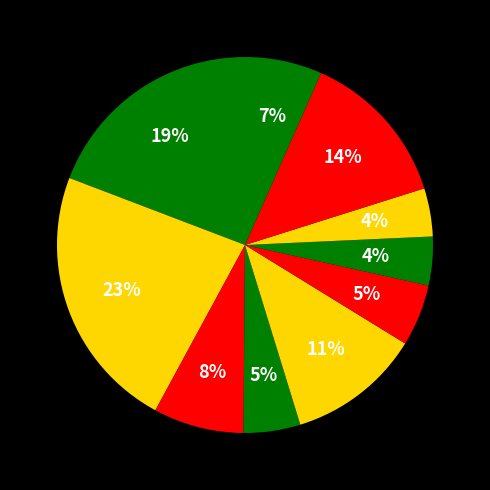

Count the number of slices in the pie.

10